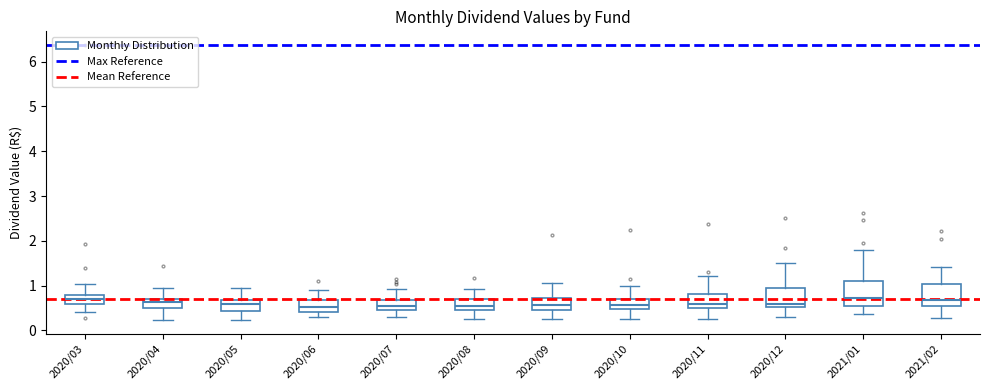

Where does the median line of the box for 2020/09 sit on the y-axis? The values are not printed on the chart, so give them approximately, as read against the axis.

0.6